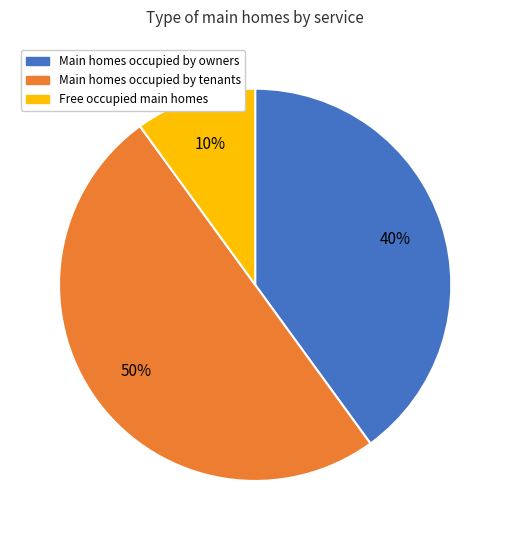

To the nearest percent, what is the average slice percentage?

33%